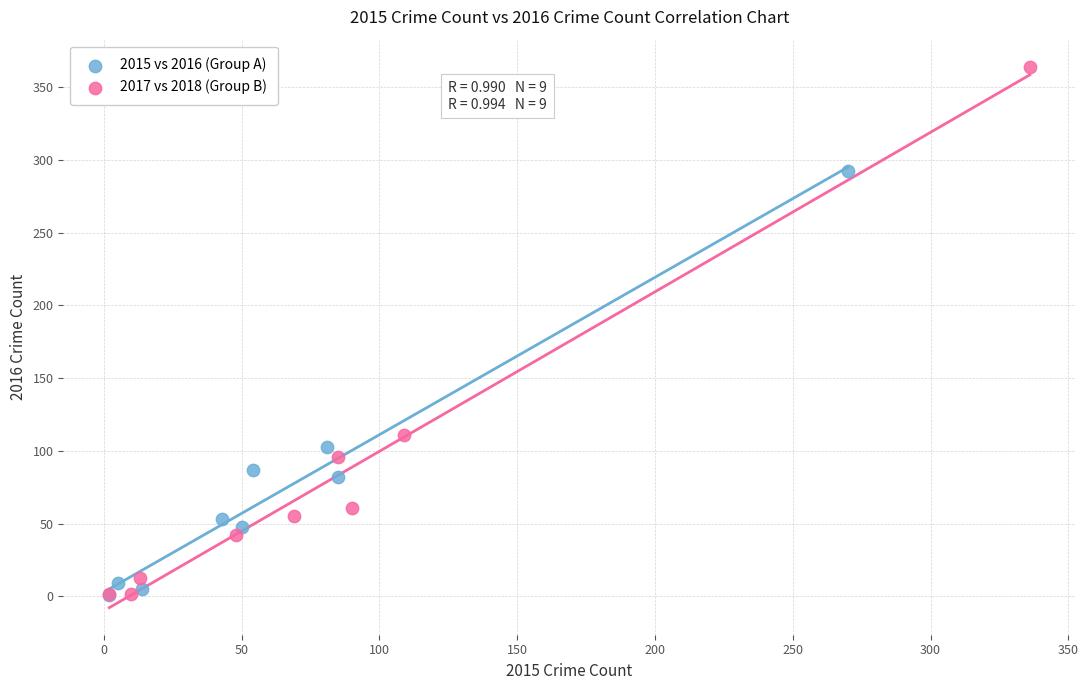

Which series has the largest Y range (max minus min)?

2017 vs 2018 (Group B)